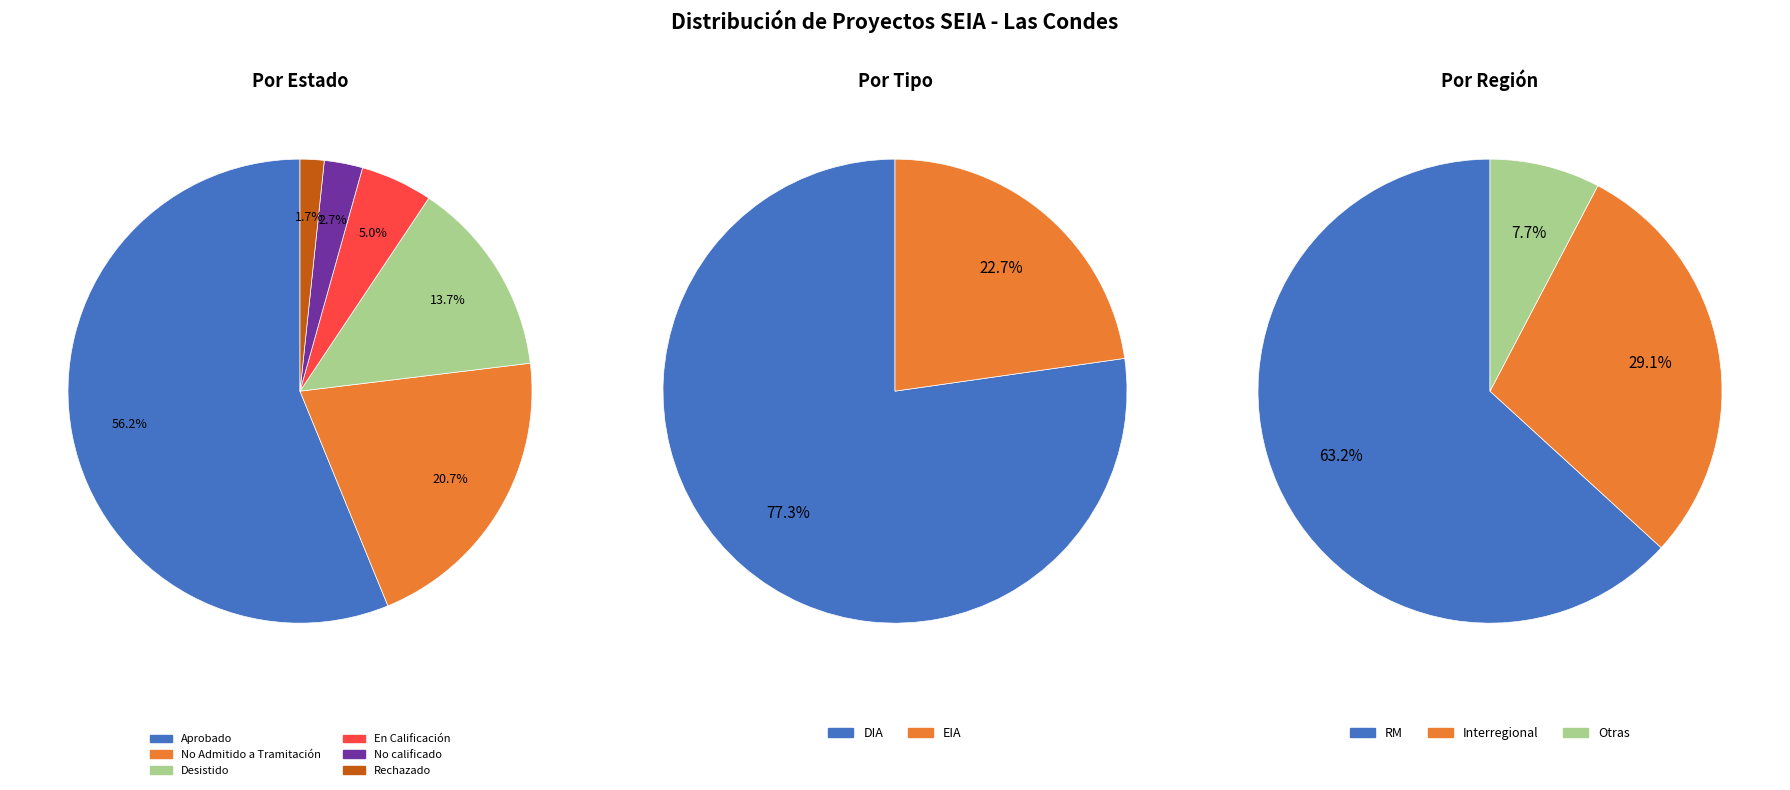

Count the number of slices in the pie.

6